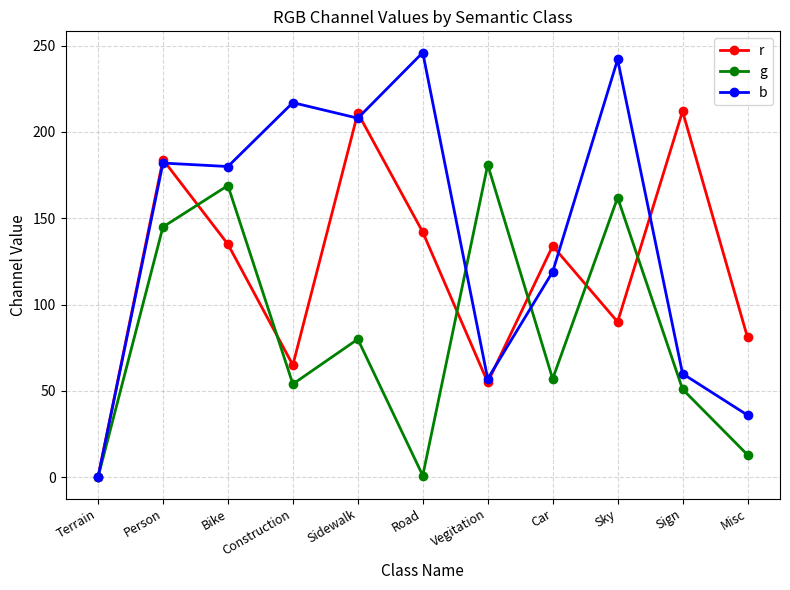

Where is b nearest to the value 123?

Car